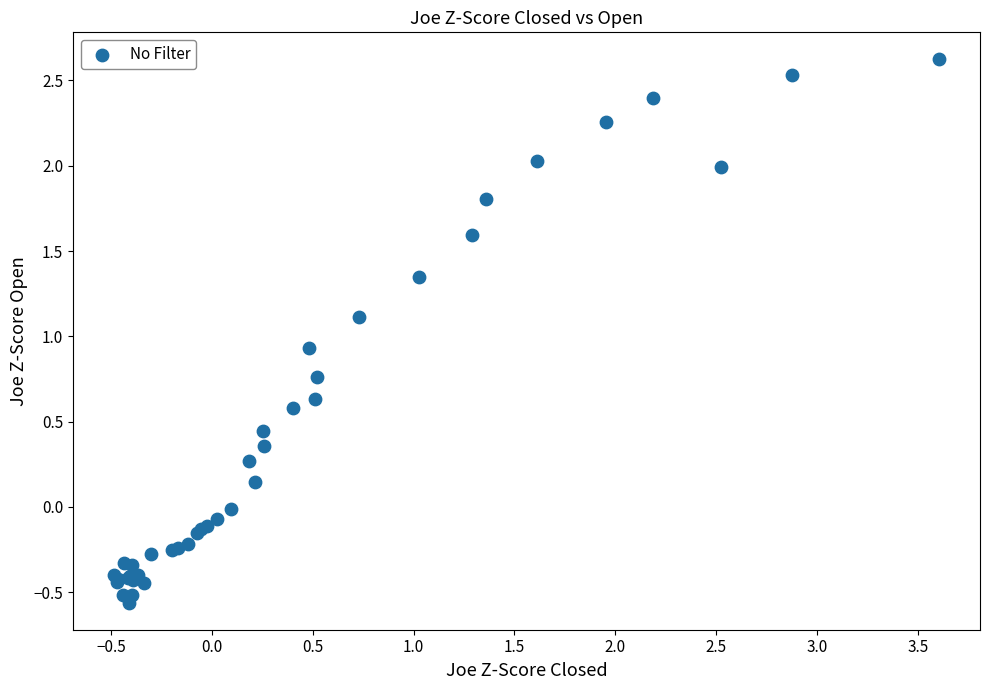

What Y value in the scatter plot is closest to 1?

0.9